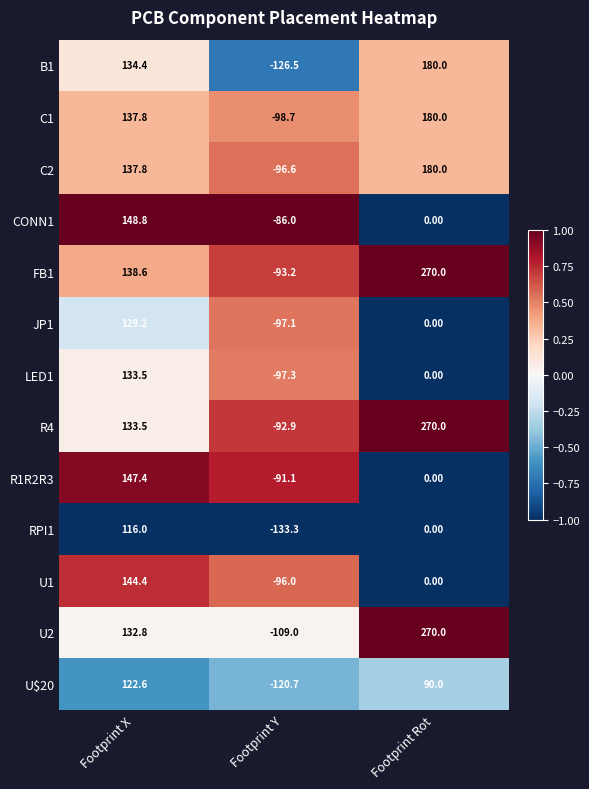

At which label does JP1 reach its minimum?

Footprint Y